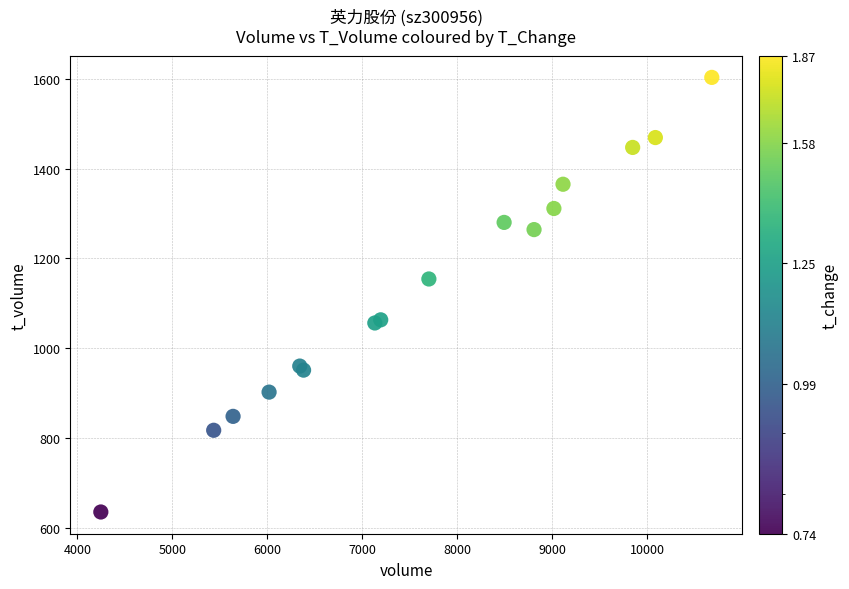

What Y value in the scatter plot is closest to 1119?

1154